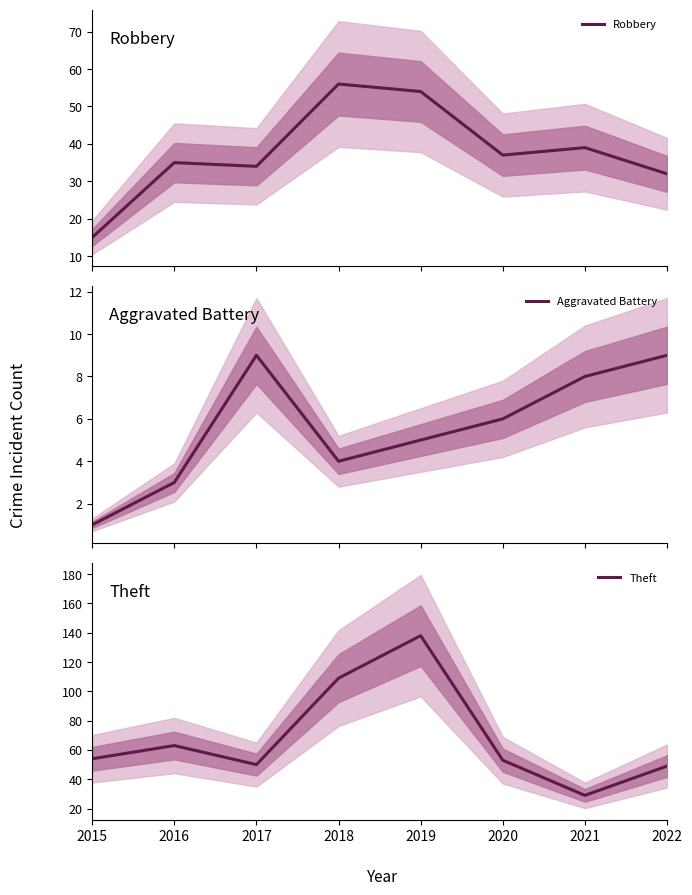

Where does the Aggravated Battery series first go above 6?

2017